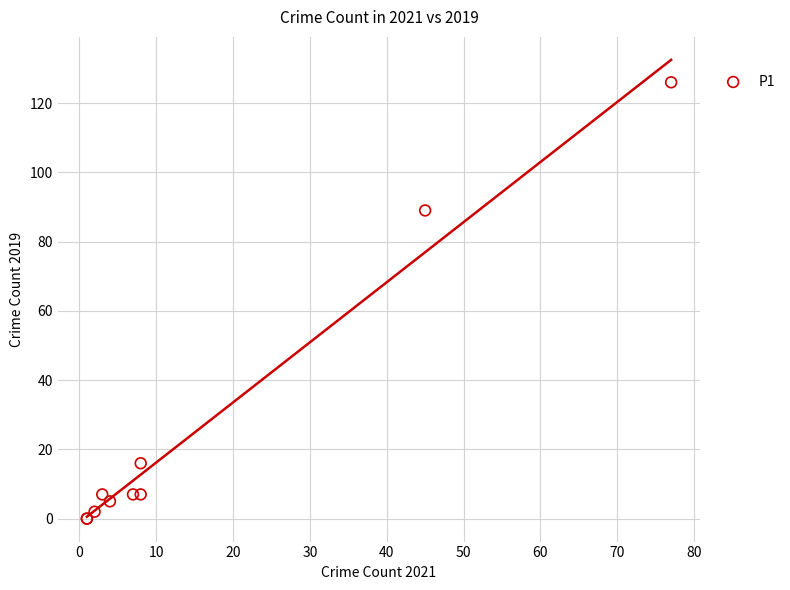

What Y value in the scatter plot is closest to 63?

89